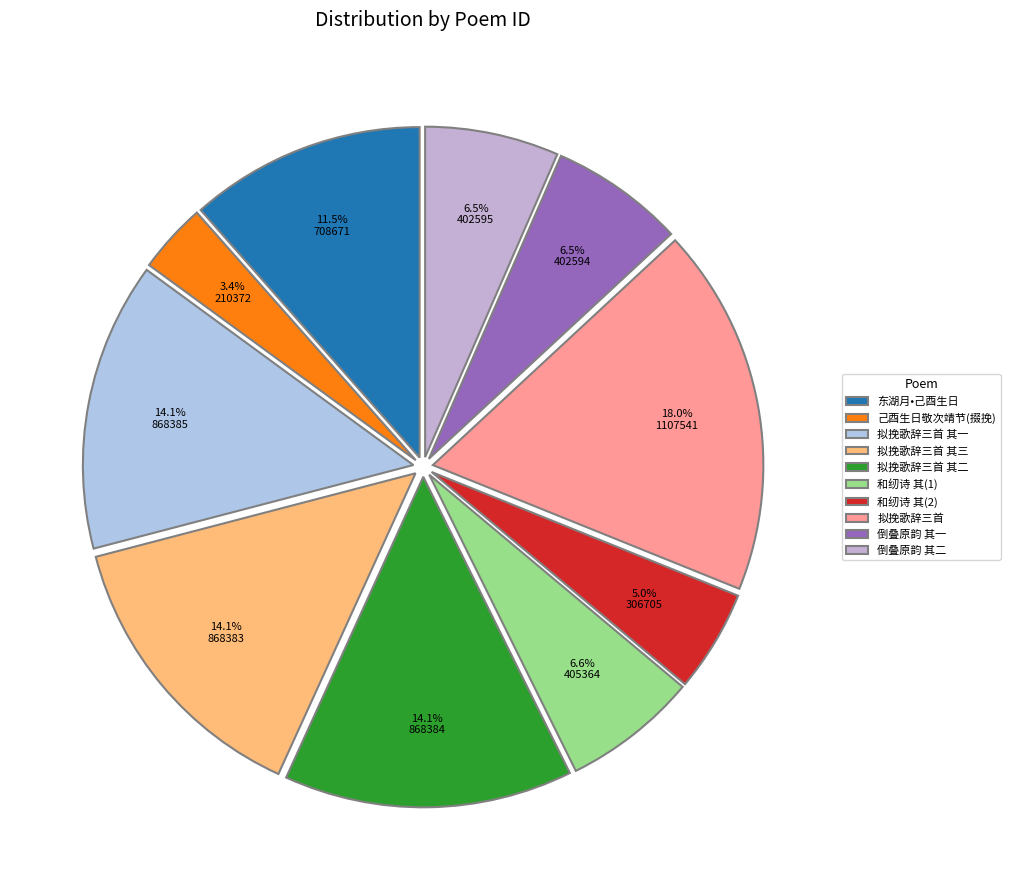

How many segments does this pie chart have?

10